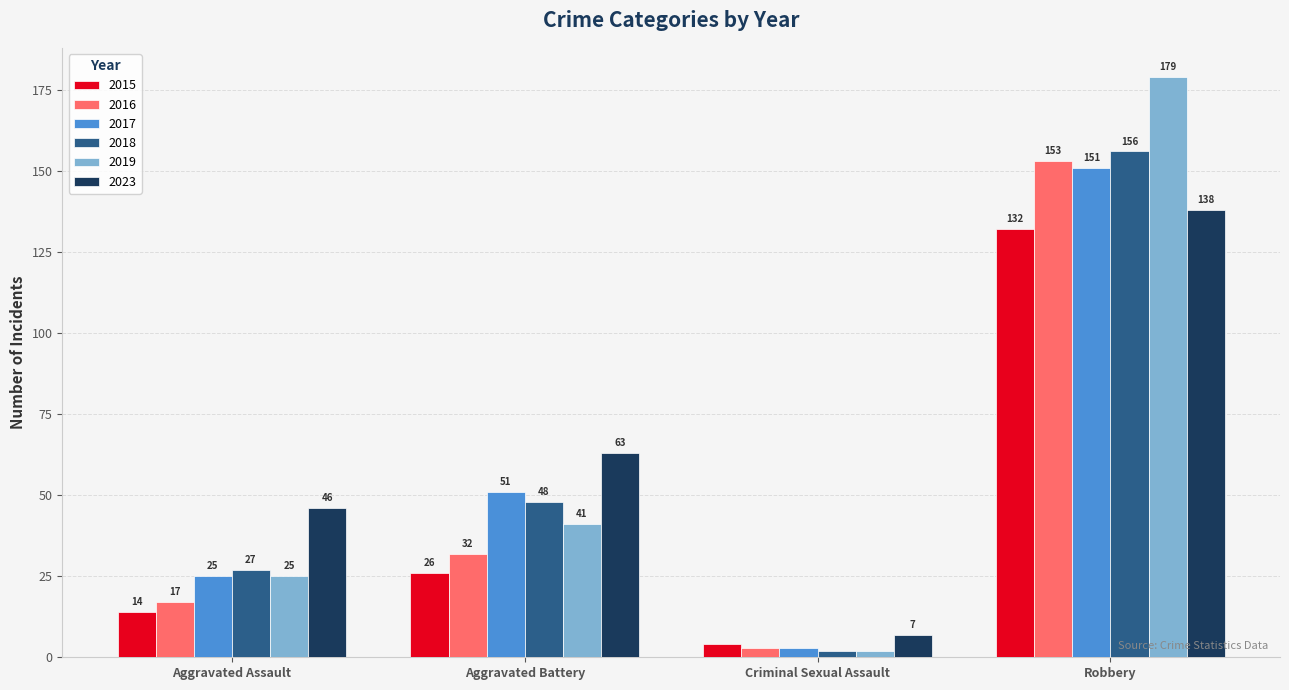

What is the difference between the maximum and minimum values in the 2017 series?

148